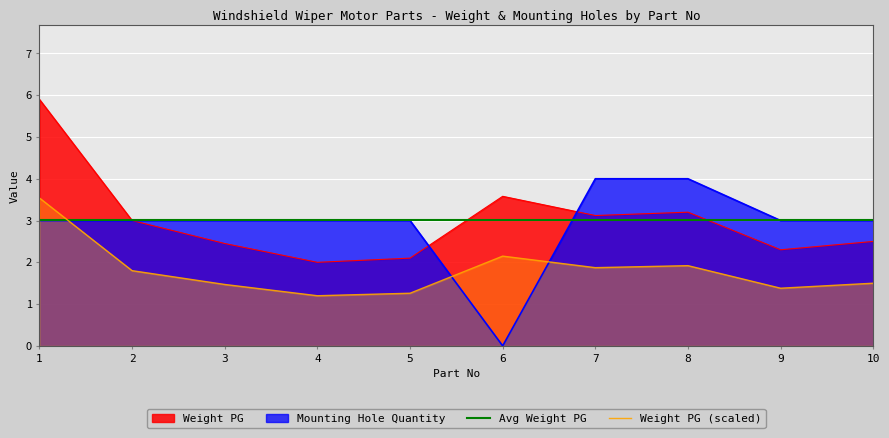

Is the value of Mounting Hole Quantity at 3 greater than the value of Weight PG at 10?

Yes